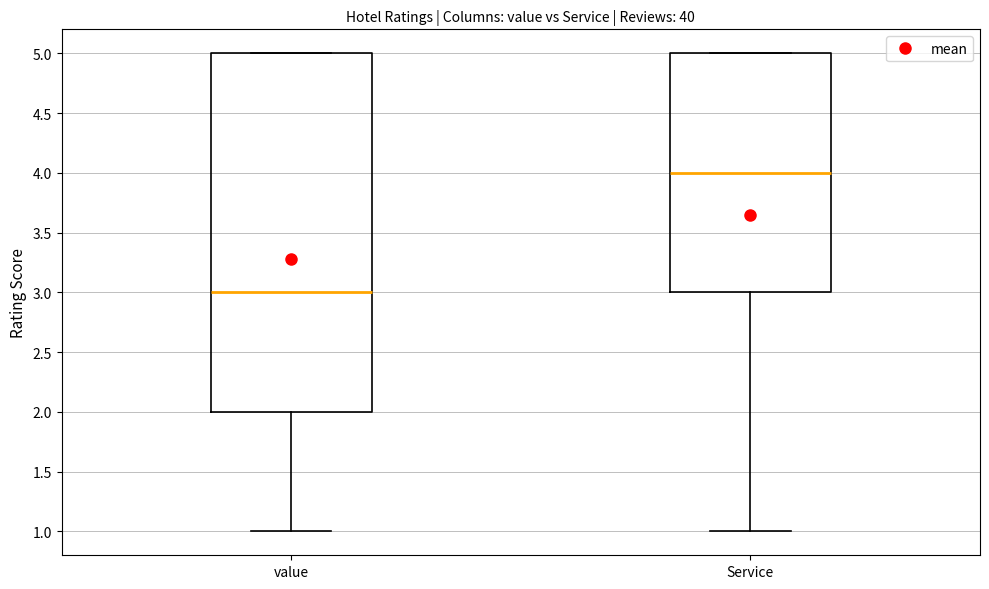

Reading left to right, read every box against the y-axis: the position of its median line, the range the box covers, and the ends of its whiskers. The values are not printed on the chart, so give them approximately, as read against the axis.

value: median 3, box 2 to 5, whiskers 1 to 5
Service: median 4, box 3 to 5, whiskers 1 to 5